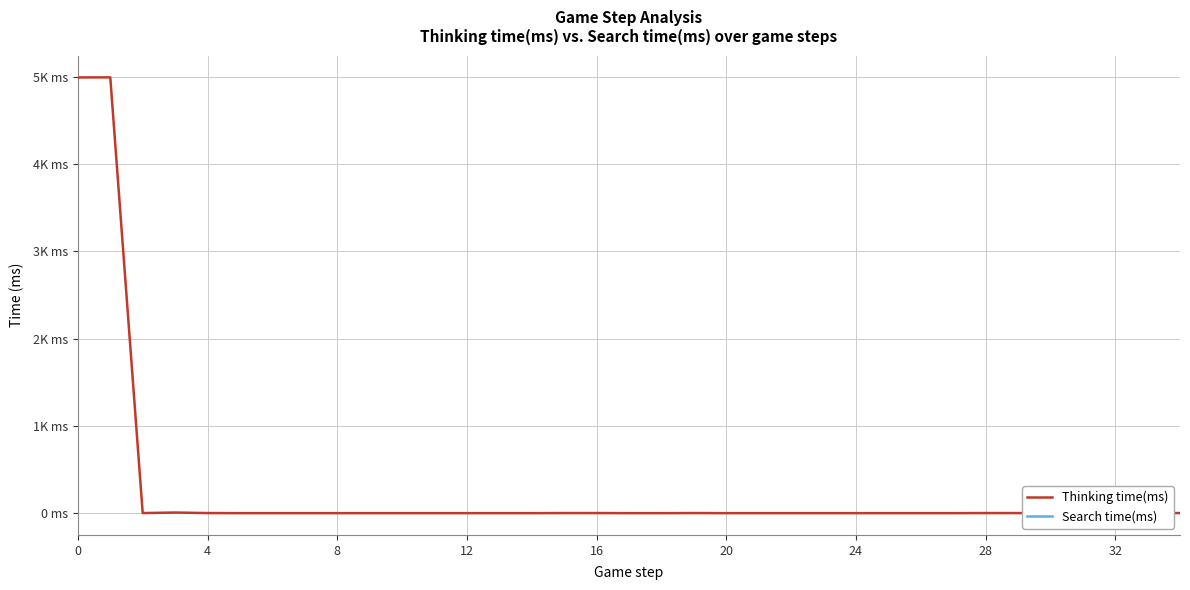

What is the label of the 7th point from the right?

28